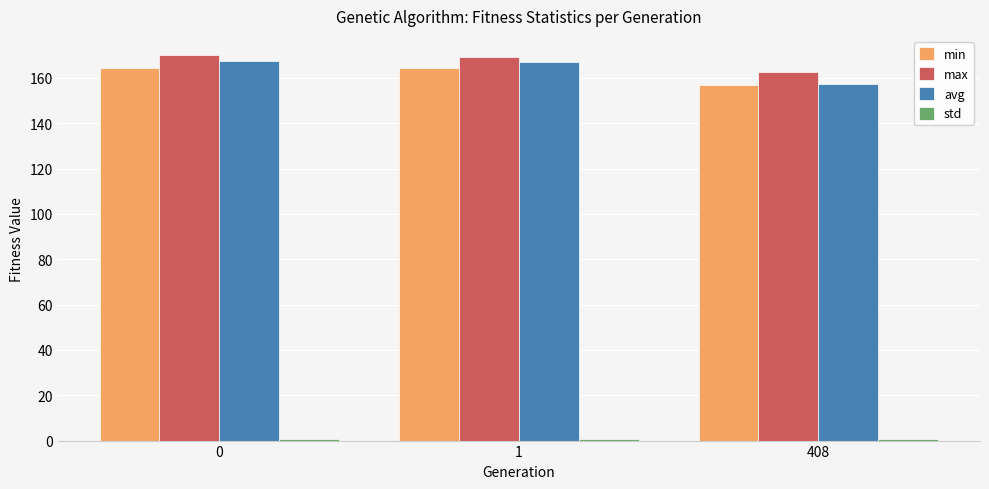

Is it true that avg equals 63.7 at 408?

False